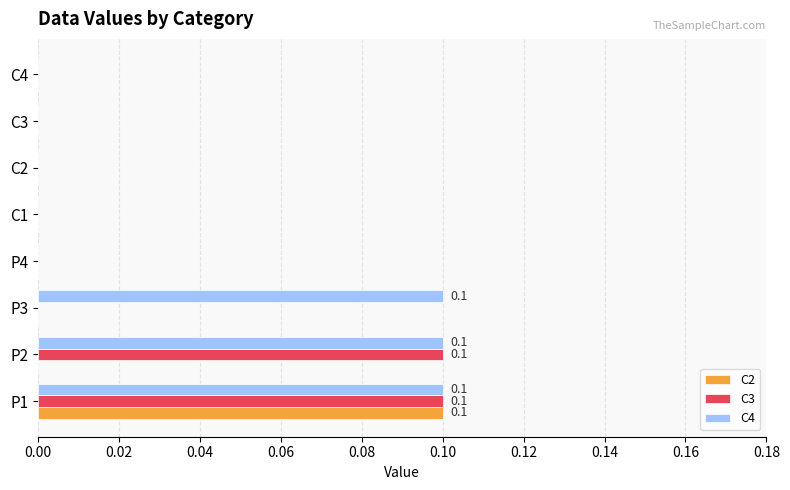

The value of C3 at C1 is 0.1. True or false?

False